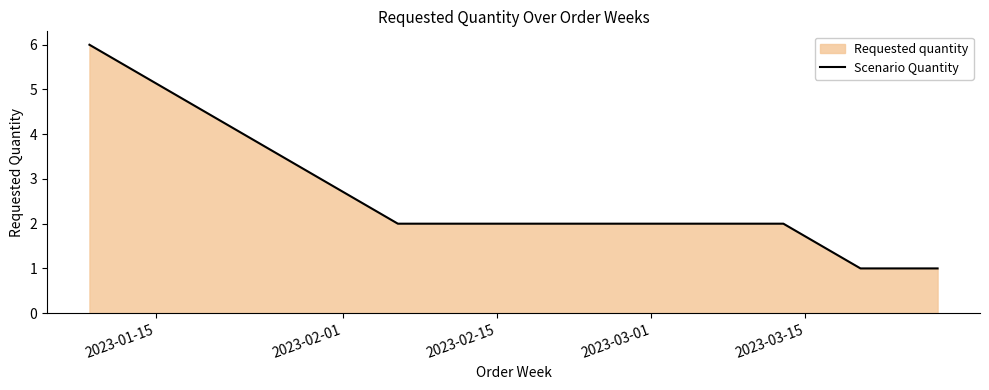

Count the number of categories in the chart.

5